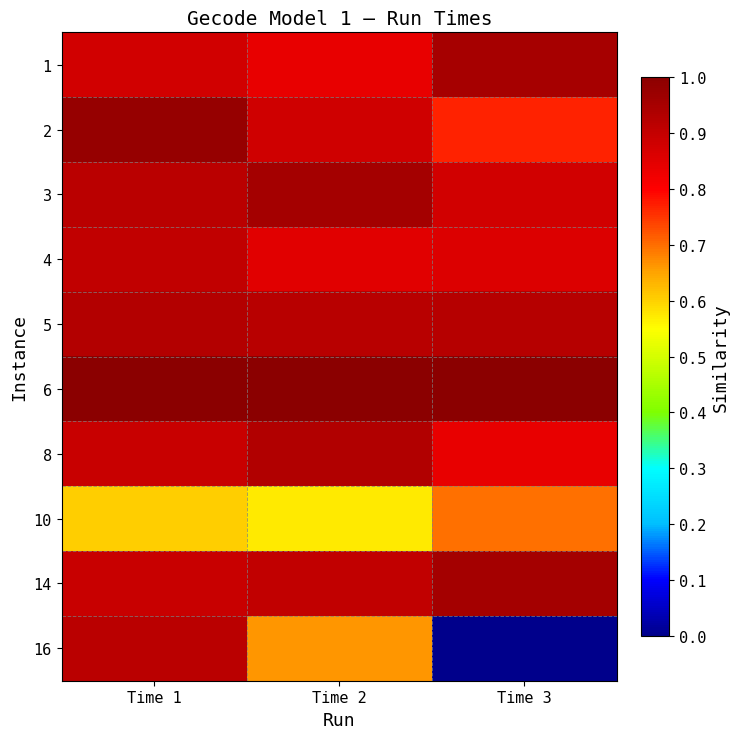

Which series changed the most between Time 1 and Time 2?

16